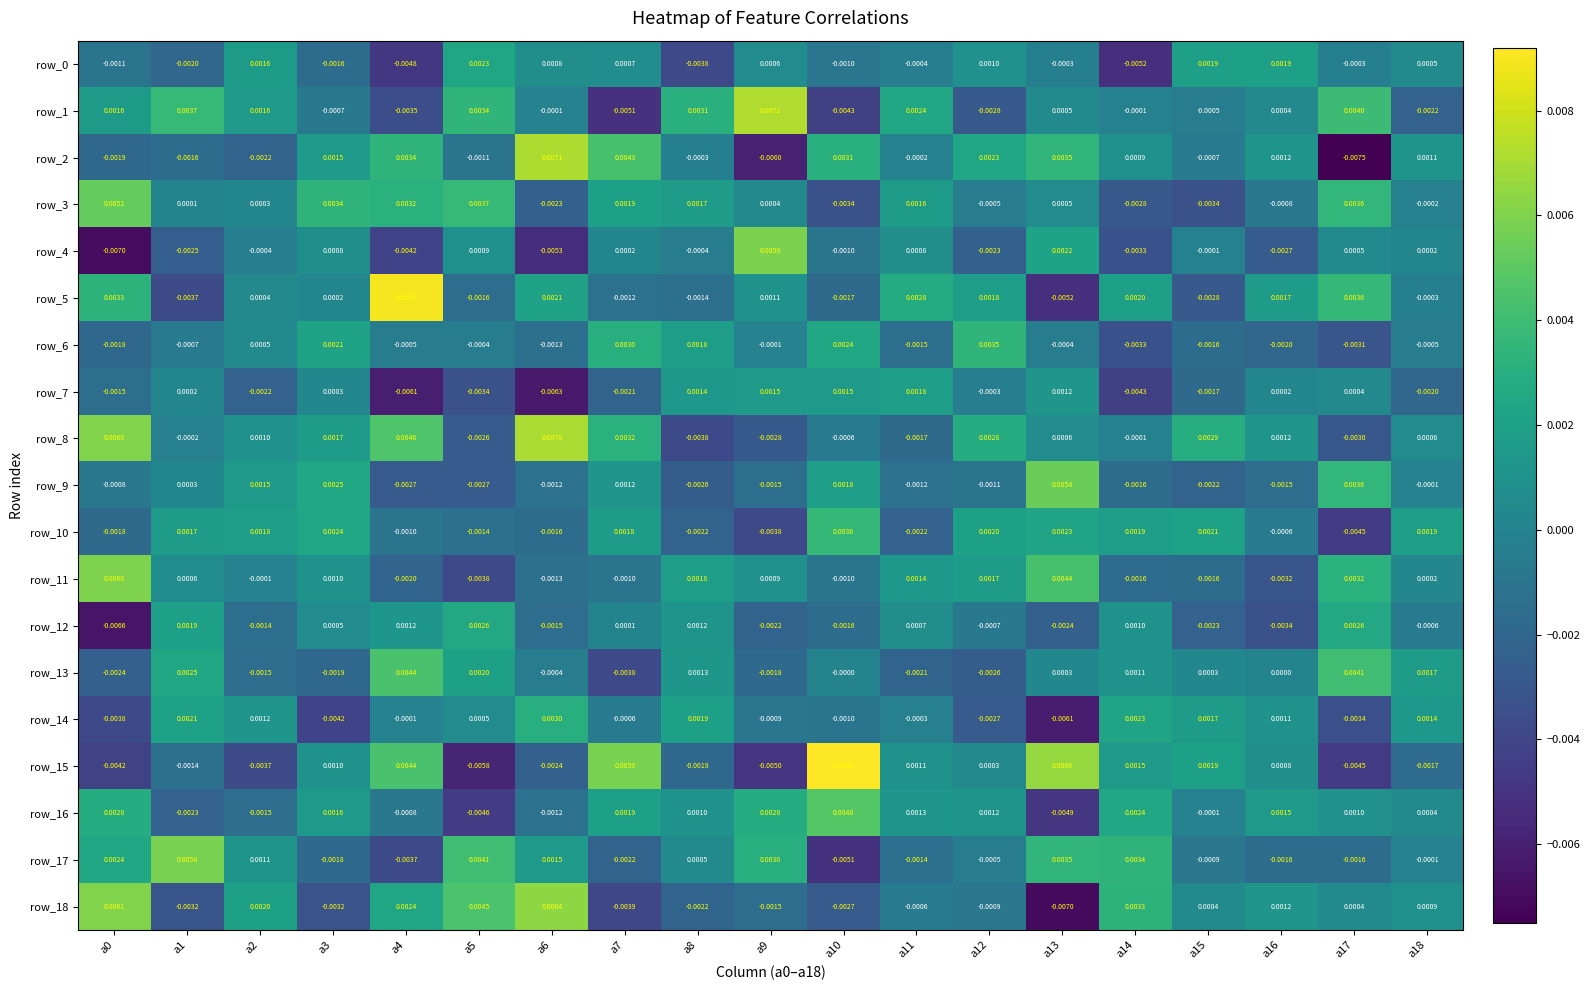

At which category does the chart reach its peak across all series?

a10